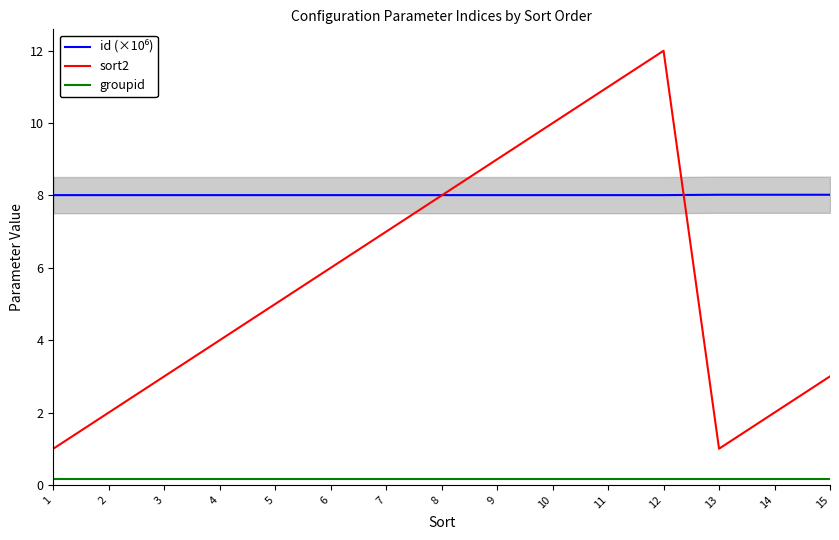

Which category has the highest value across all series?

12